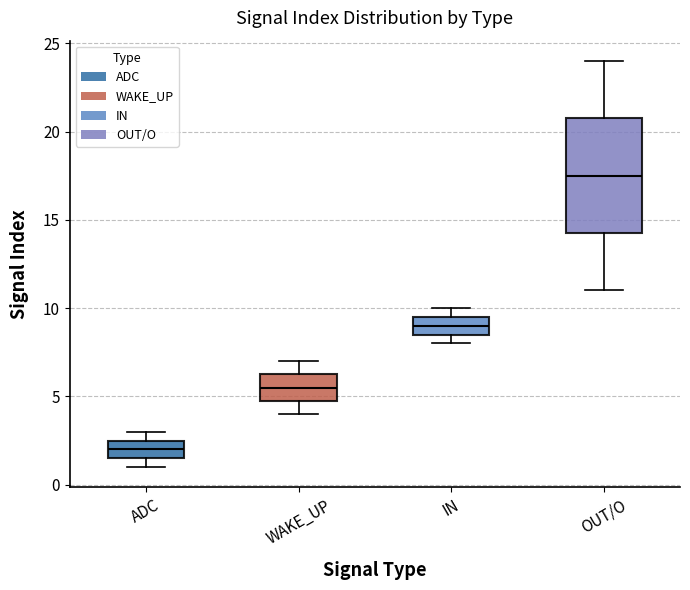

Reading left to right, transcribe this box plot: for each box, give where its median line is, the range the box spans, and where its two whiskers end, as read against the y-axis. The values are not printed on the chart, so give them approximately, as read against the axis.

ADC: median 2.0, box 1.5 to 2.5, whiskers 1.0 to 3.0
WAKE_UP: median 5.5, box 5.0 to 6.5, whiskers 4.0 to 7.0
IN: median 9.0, box 8.5 to 9.5, whiskers 8.0 to 10.0
OUT/O: median 17.5, box 14.5 to 21.0, whiskers 11.0 to 24.0